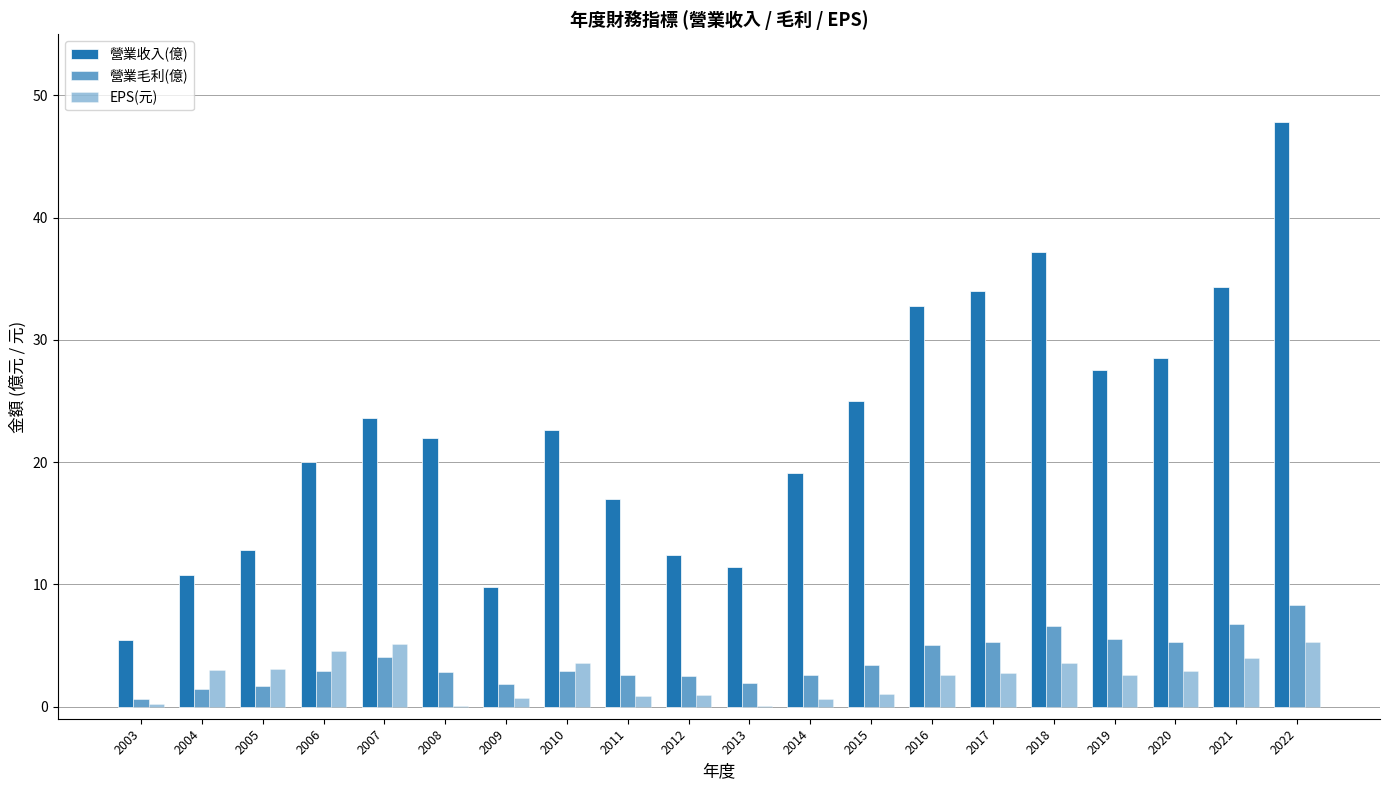

How many categories are shown in the chart?

20